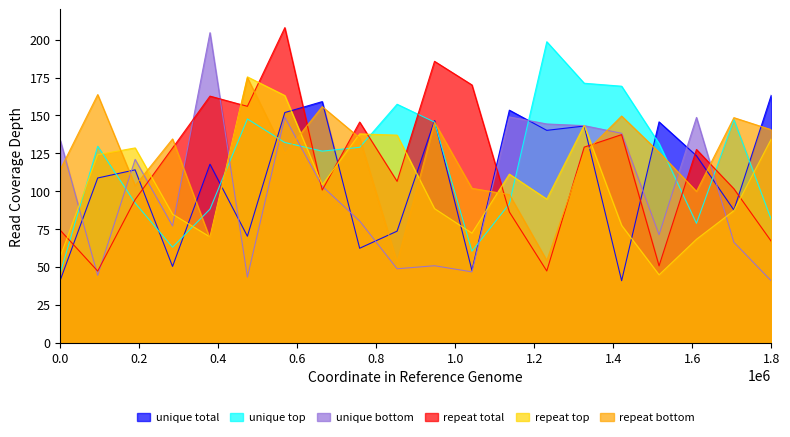

What is the highest value of the unique top series?

198.7